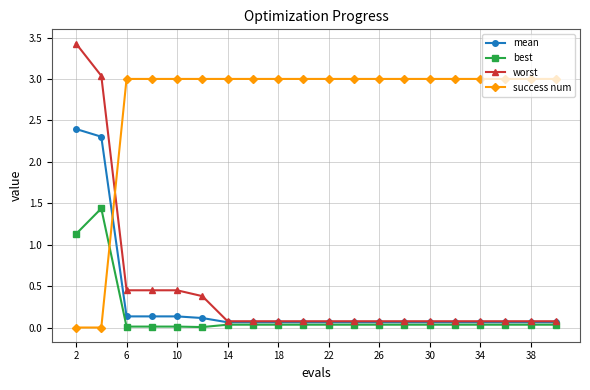

True or false: worst and best intersect in this chart.

False